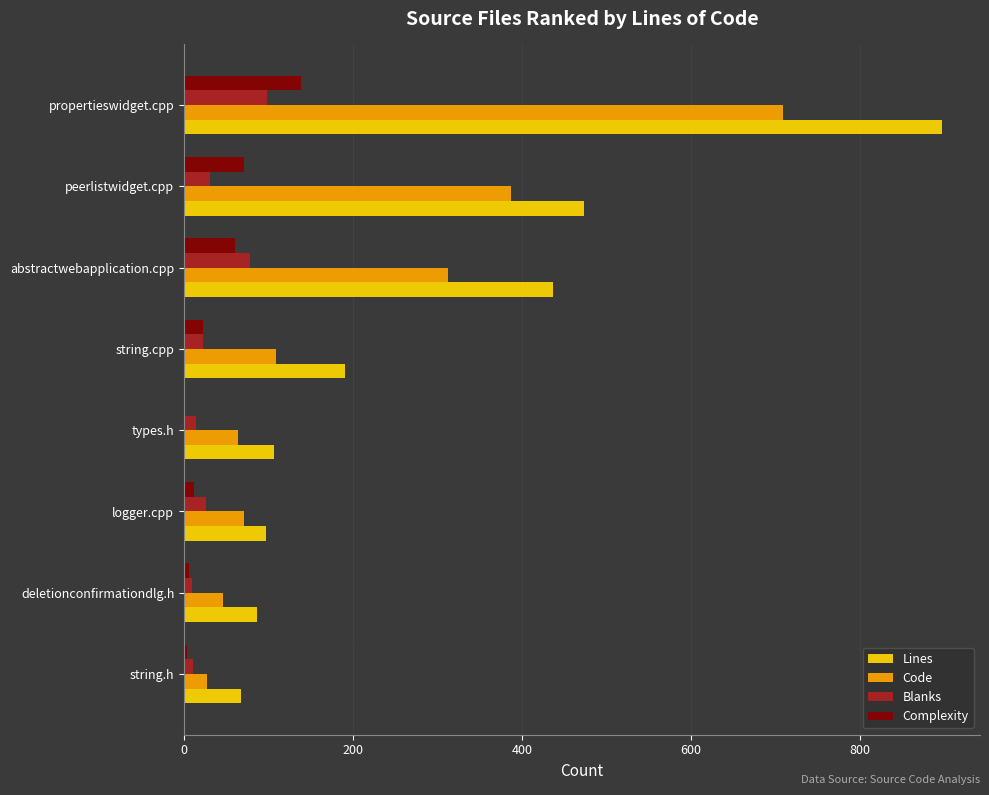

Which series has the largest range (max minus min)?

Lines